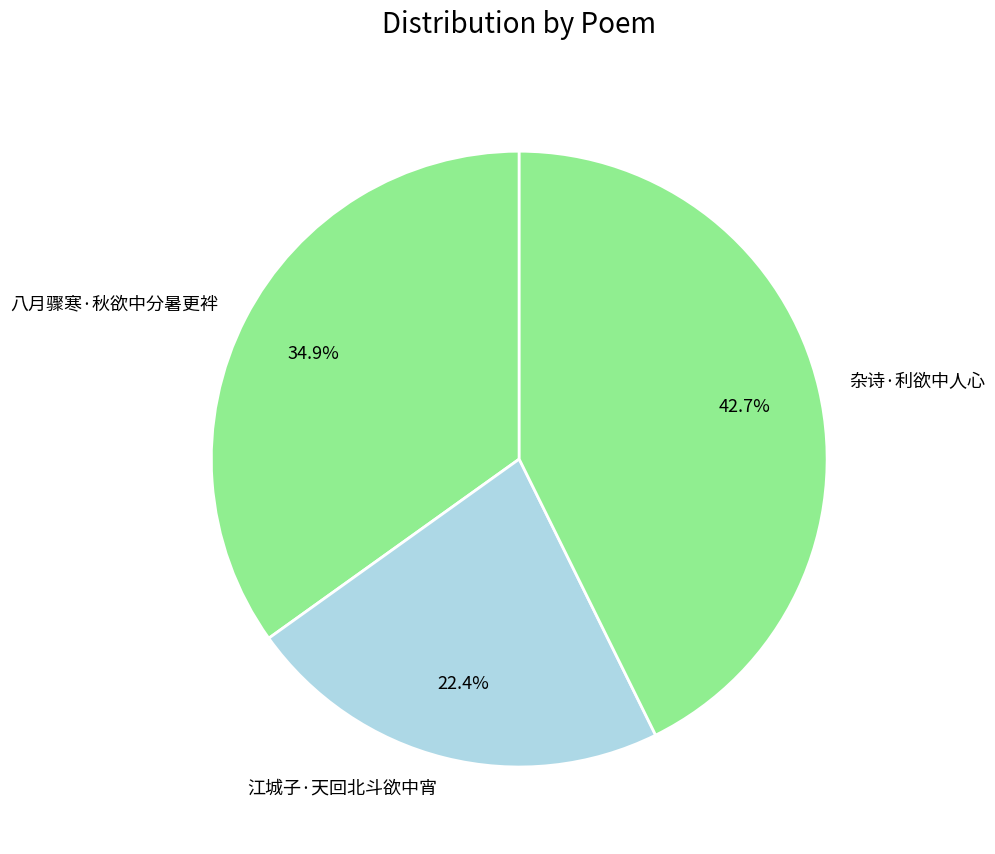

True or false: 八月骤寒·秋欲中分暑更袢 accounts for 35% of the total.

True